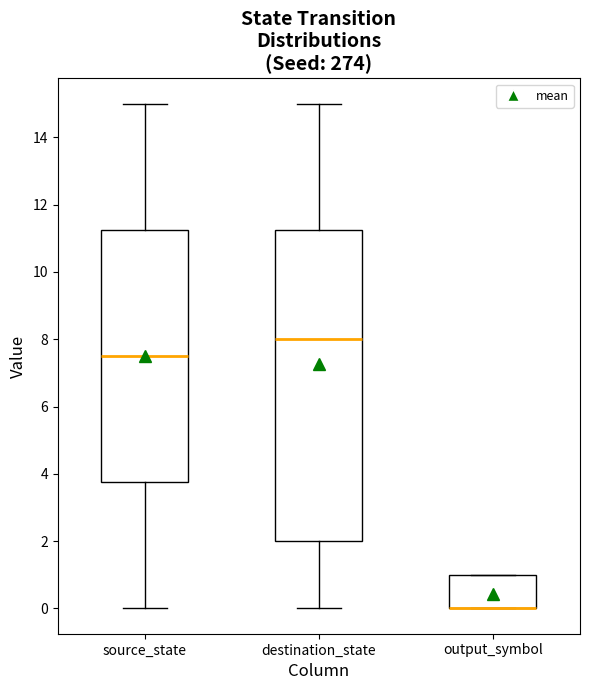

Reading left to right, transcribe this box plot: for each box, give where its median line is, the range the box spans, and where its two whiskers end, as read against the y-axis. The values are not printed on the chart, so give them approximately, as read against the axis.

source_state: median 7.6, box 3.8 to 11.2, whiskers 0.0 to 15.0
destination_state: median 8.0, box 2.0 to 11.2, whiskers 0.0 to 15.0
output_symbol: median 0.0 (drawn on the box's lower edge), box 0.0 to 1.0, whiskers 0.0 to 1.0